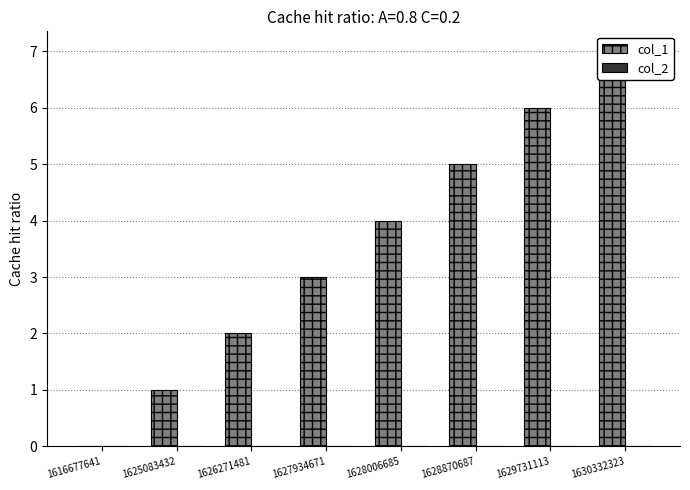

At which category is the sum across all series the highest?

1630332323